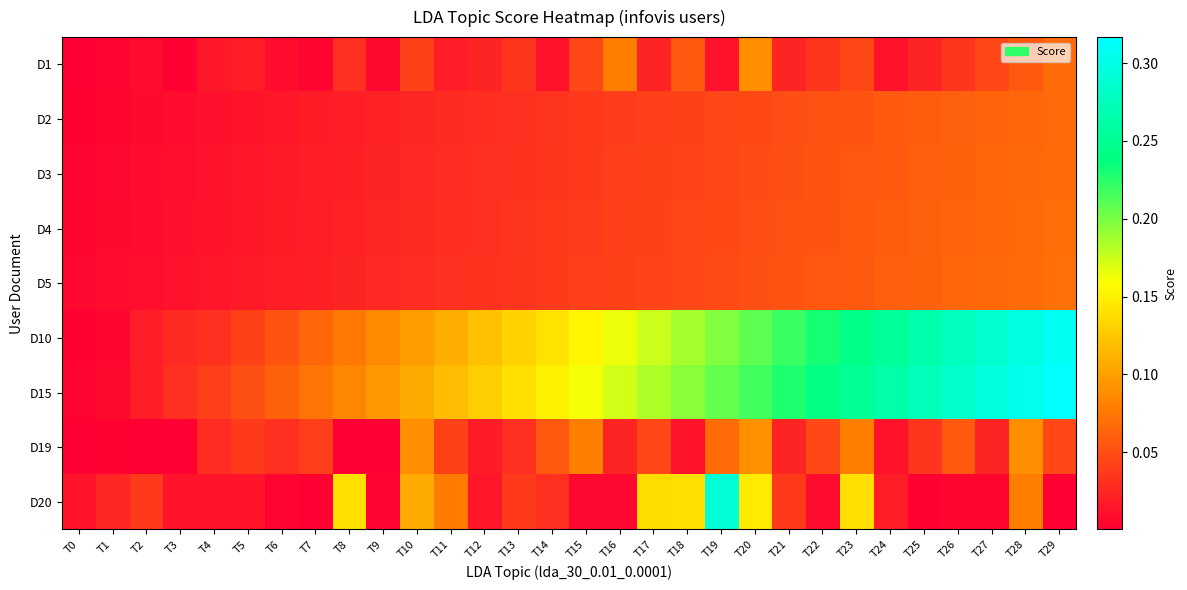

At which category is the sum across all series the highest?

T28